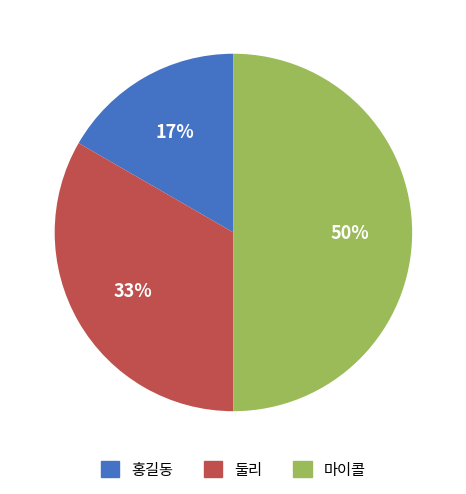

Do 마이콜 and 홍길동 together represent more than half of the pie?

Yes